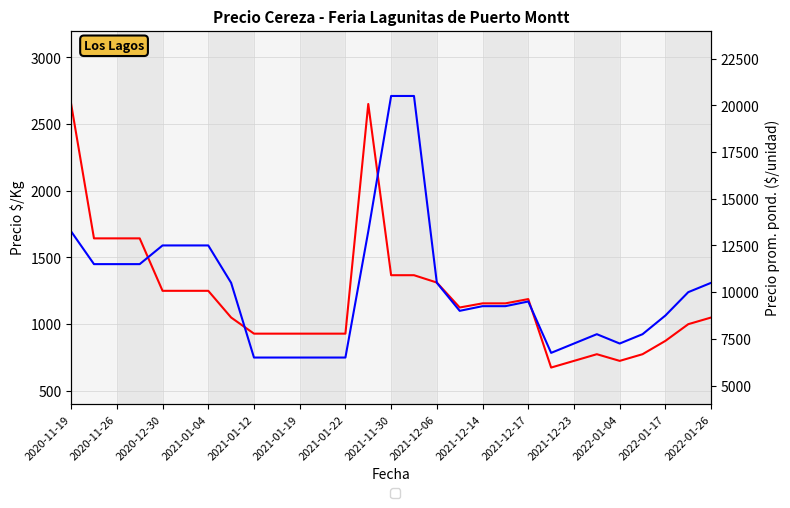

List the series in order of their peak value, highest first.

Precio prom. pond., Precio $/Kg